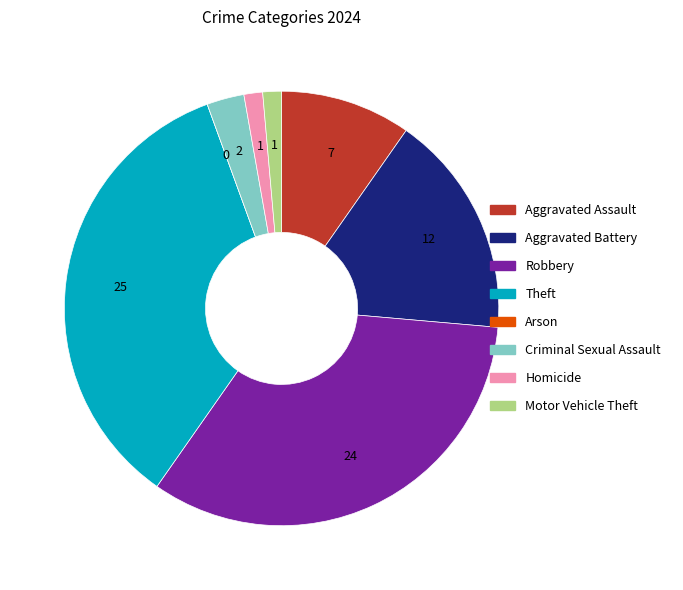

Is Theft the majority of the pie?

No